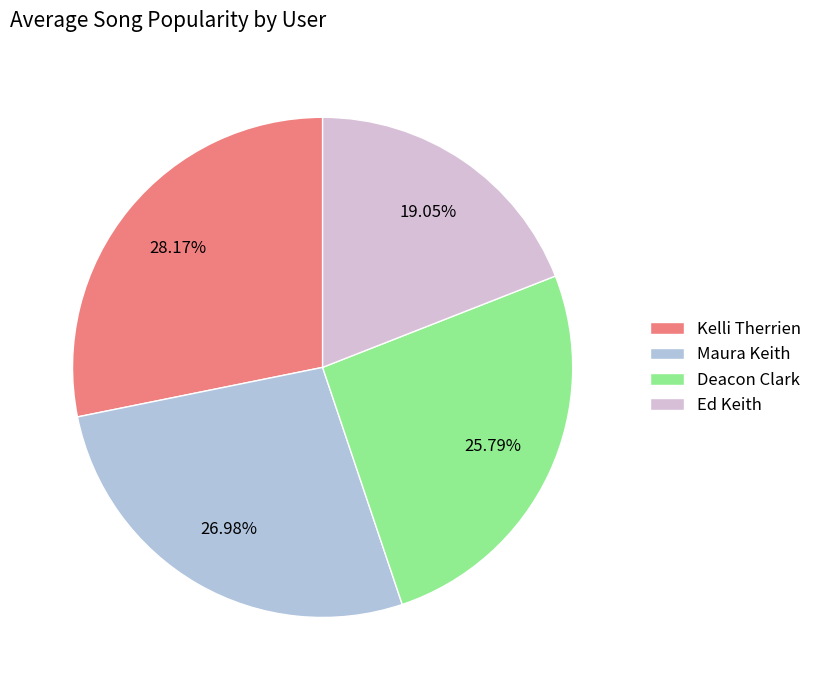

Which has a higher value, Deacon Clark or Ed Keith?

Deacon Clark